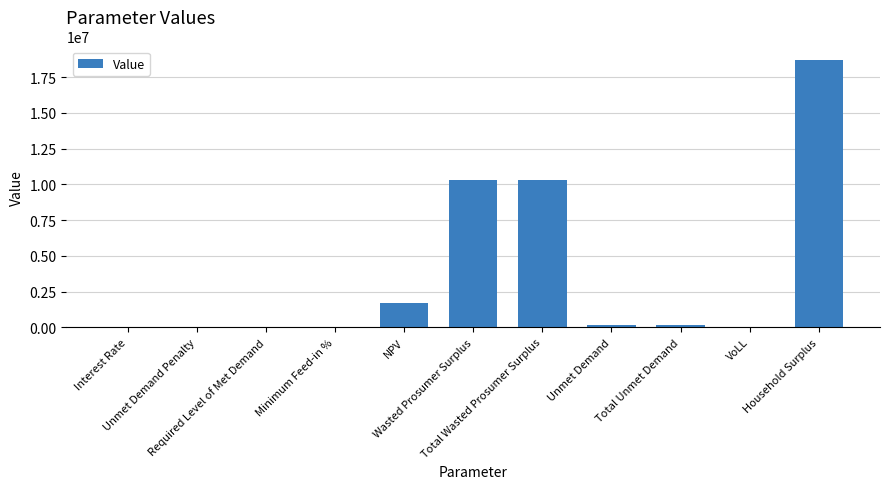

What is the greatest value displayed?

18714268.2